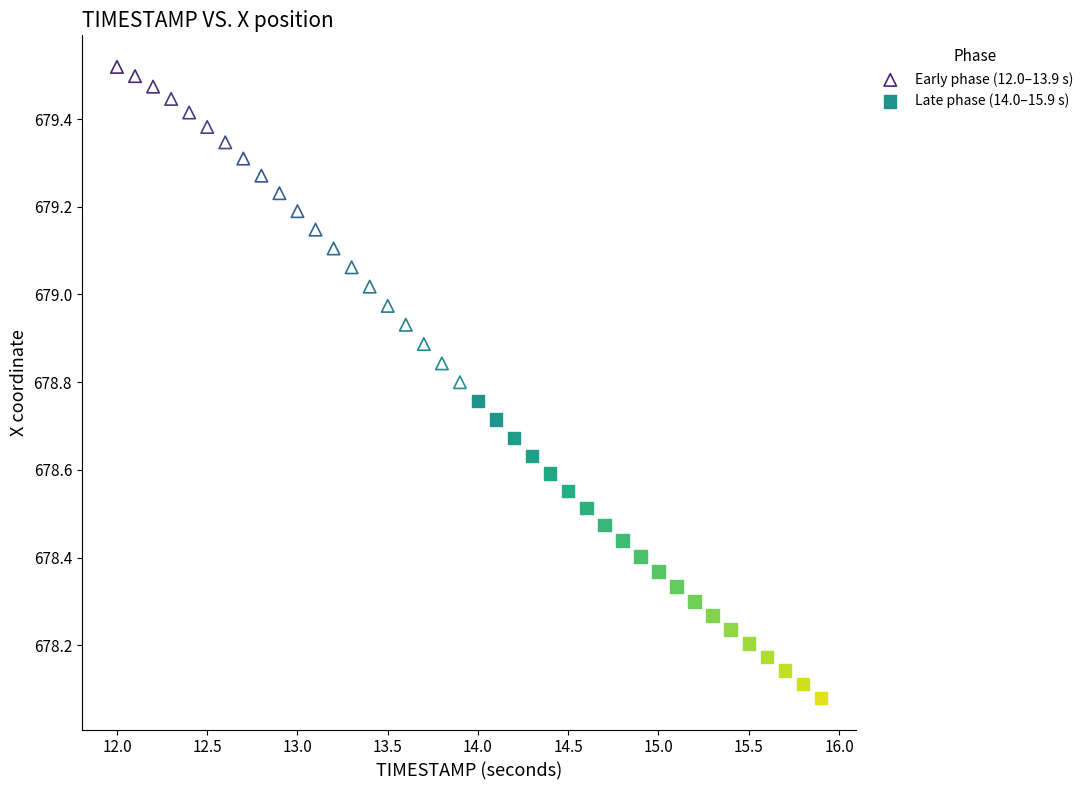

What are all the series names shown in the legend?

Early phase (12.0–13.9 s), Late phase (14.0–15.9 s)